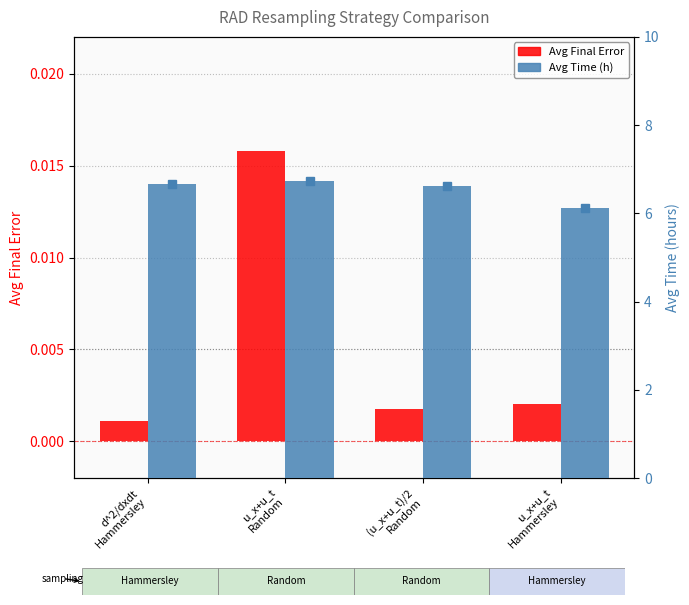

Is the value of Avg Final Error at u_x+u_t
Random greater than the value of Avg Time (h) at d^2/dxdt
Hammersley?

No